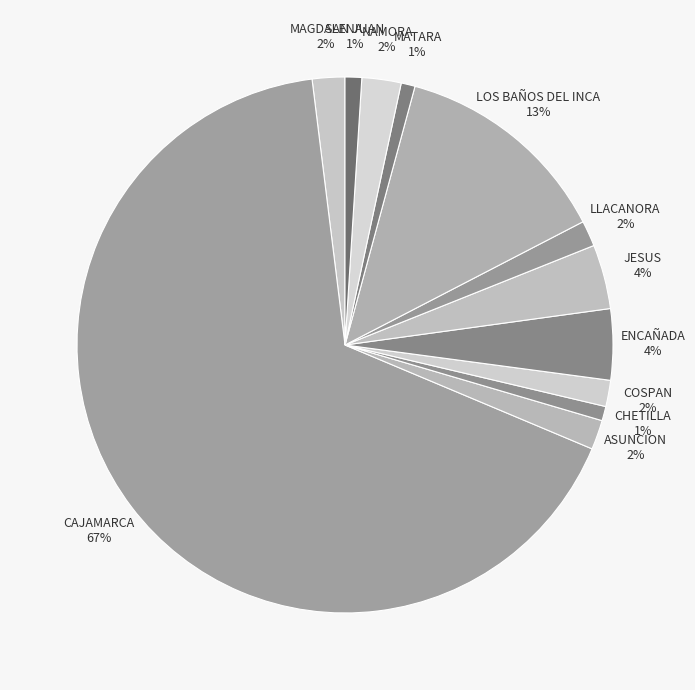

To the nearest percent, what percentage of the pie is ASUNCION?

2%